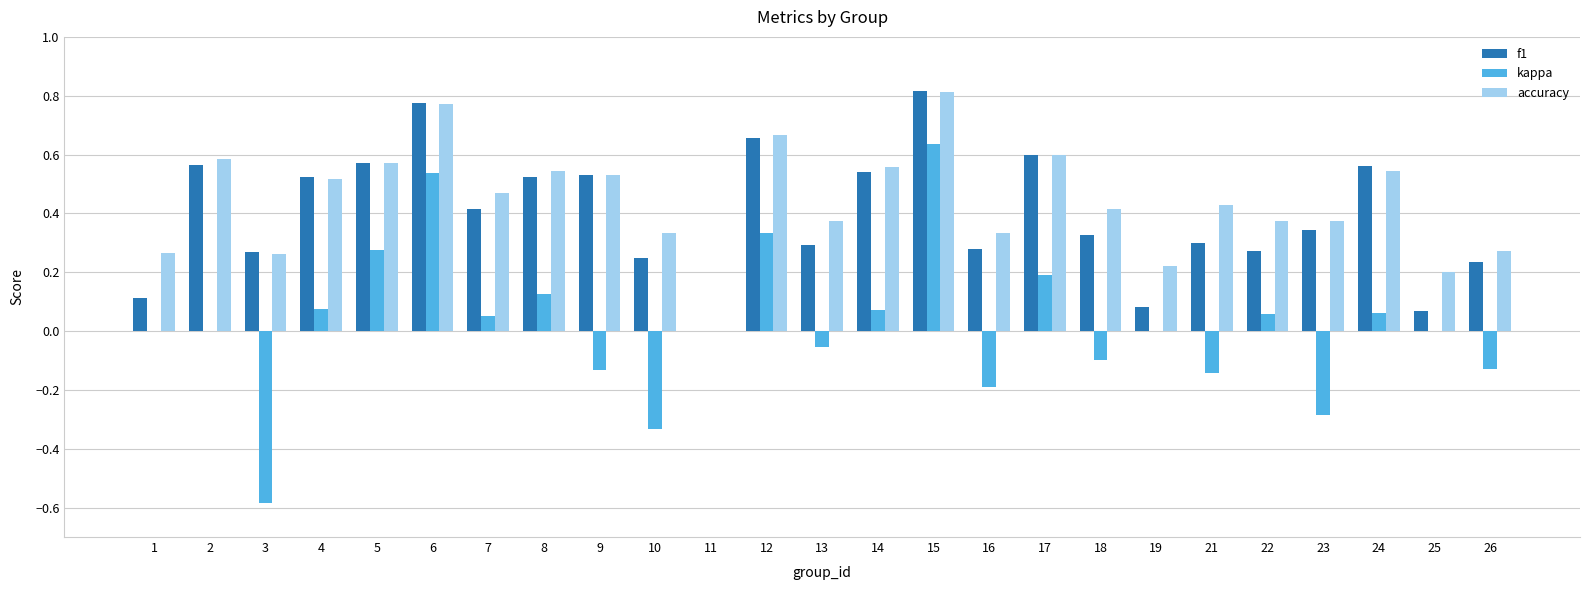

At which label is f1 closest to 0?

11